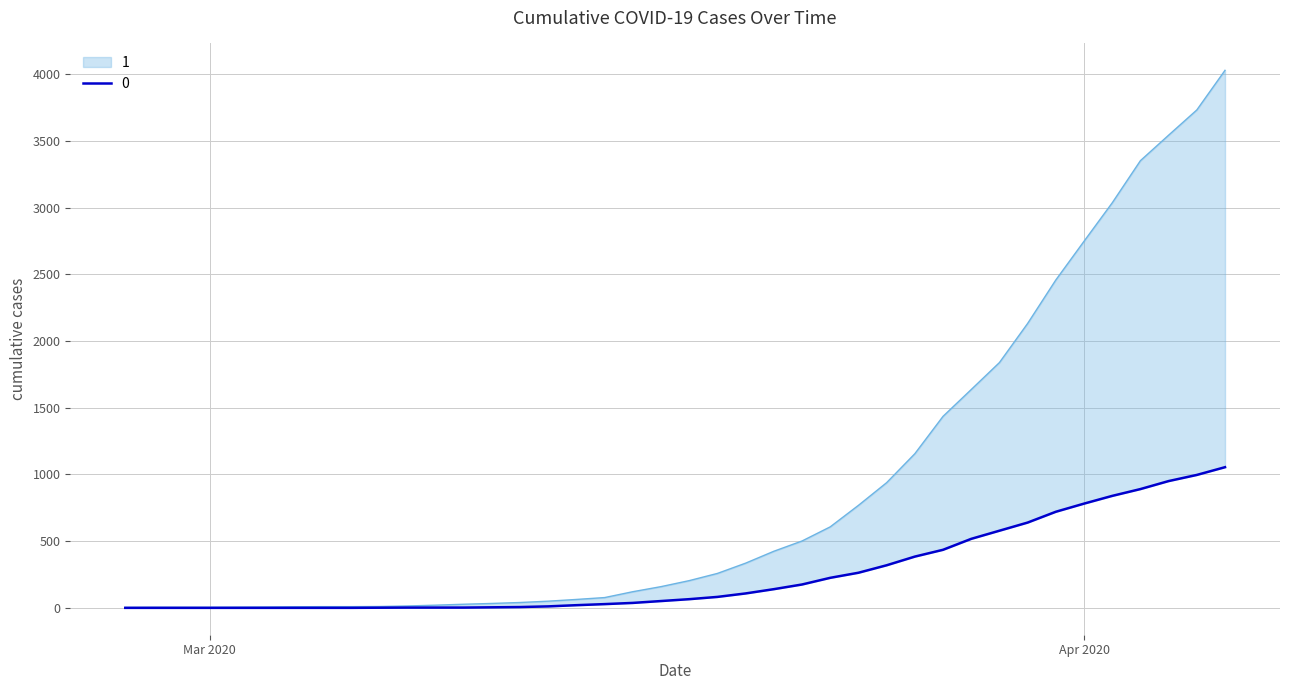

What is the value of the 1 point at the 29th from the left?

1155